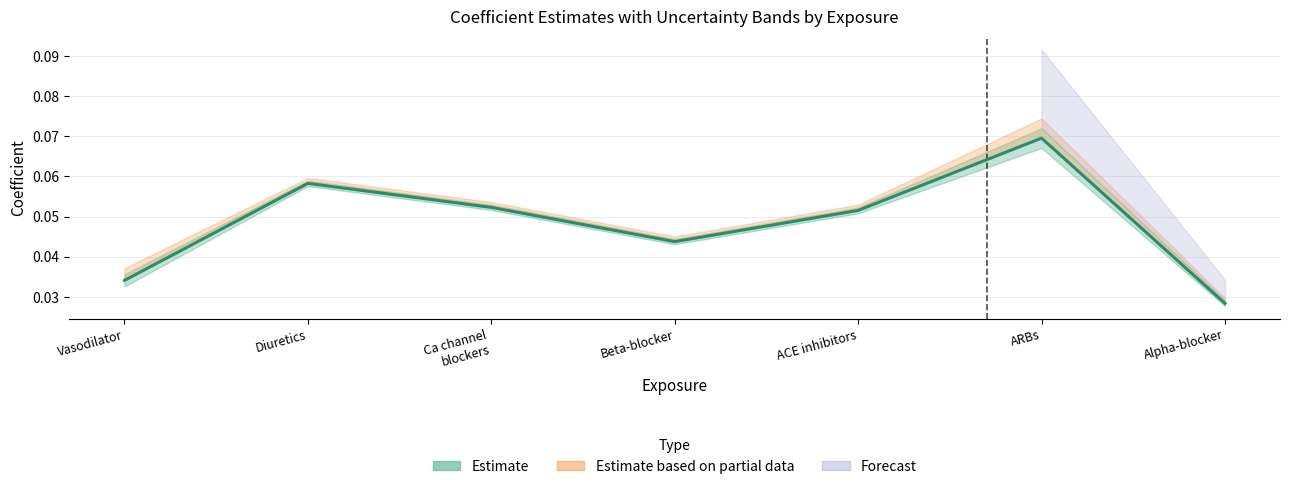

True or false: the data shows 0.0 at Beta-blocker.

True